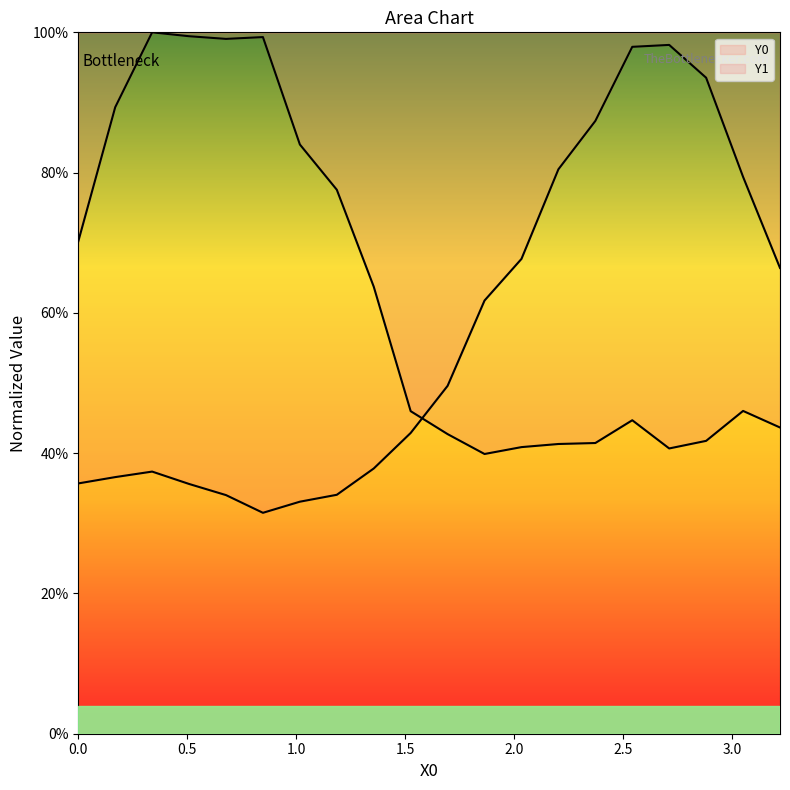

List the series in order of their peak value, lowest first.

Y0, Y1